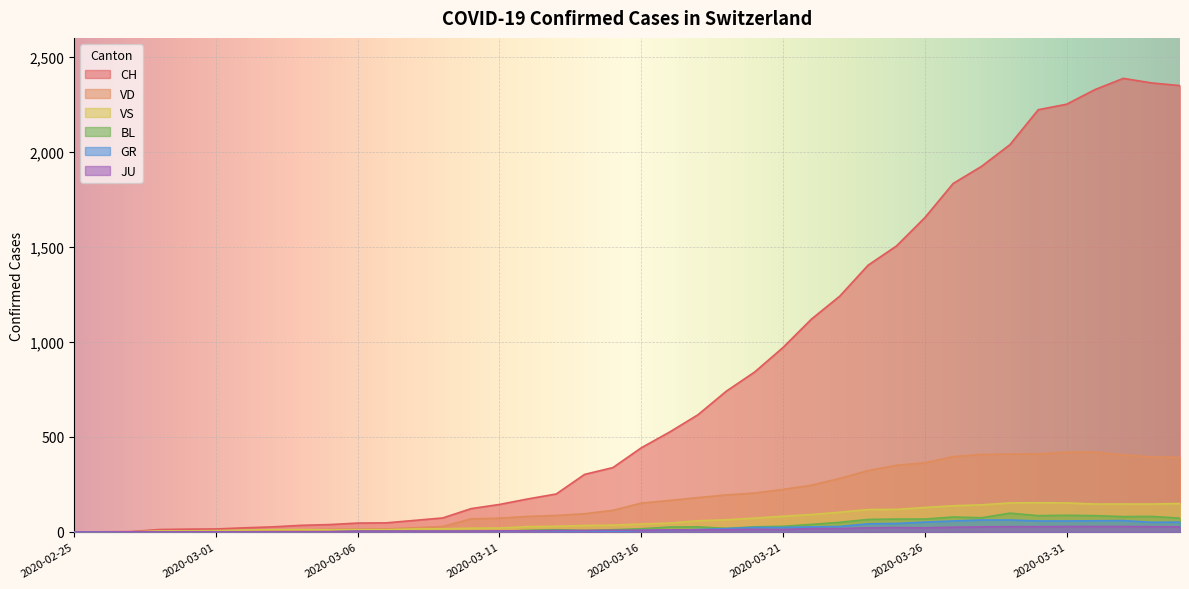

What value does the BL series have at 2020-03-11?

3